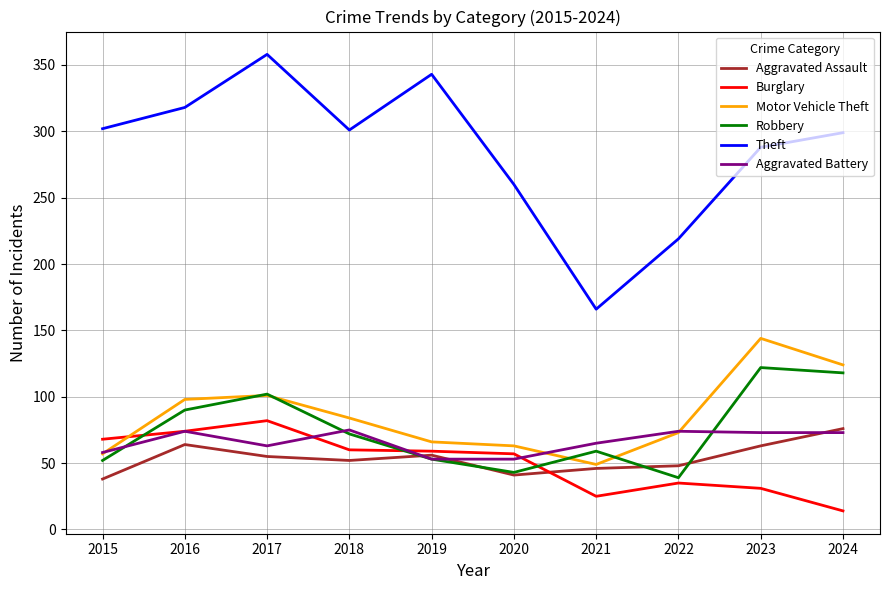

What is the total value across all series at 2024?

704